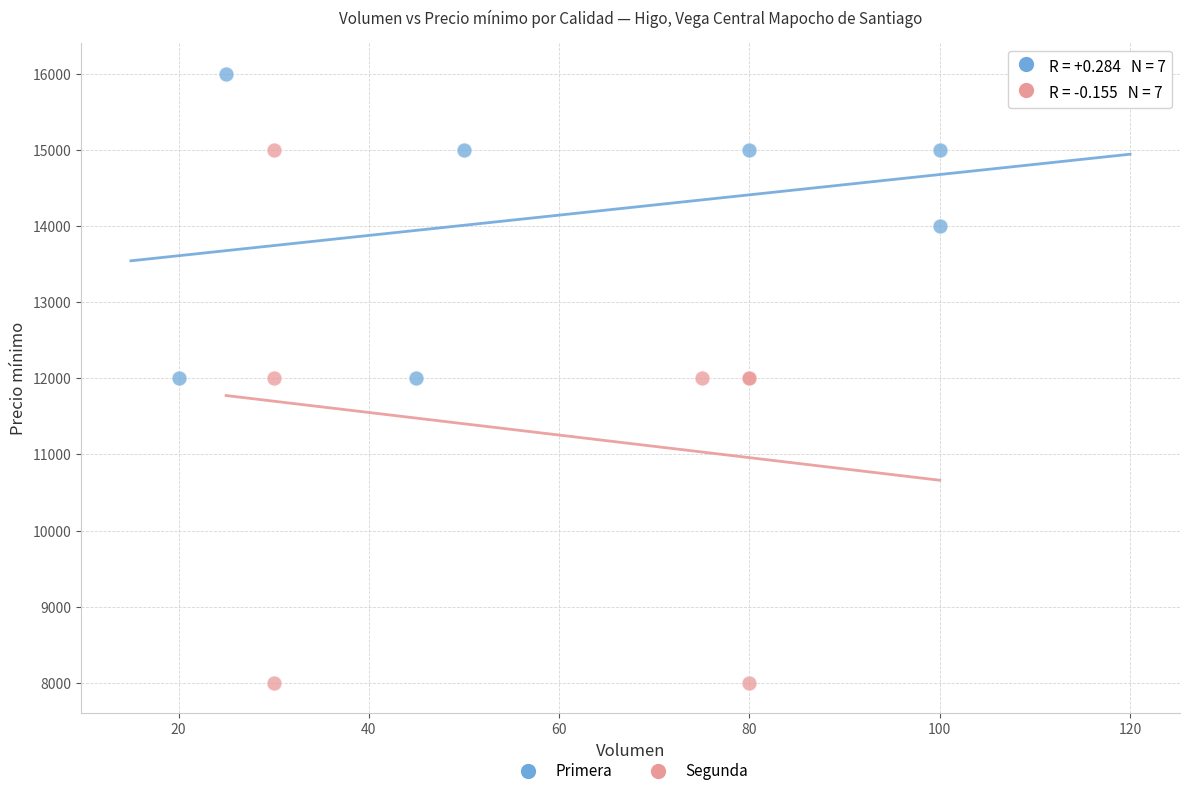

Which series has the largest Y range (max minus min)?

Segunda